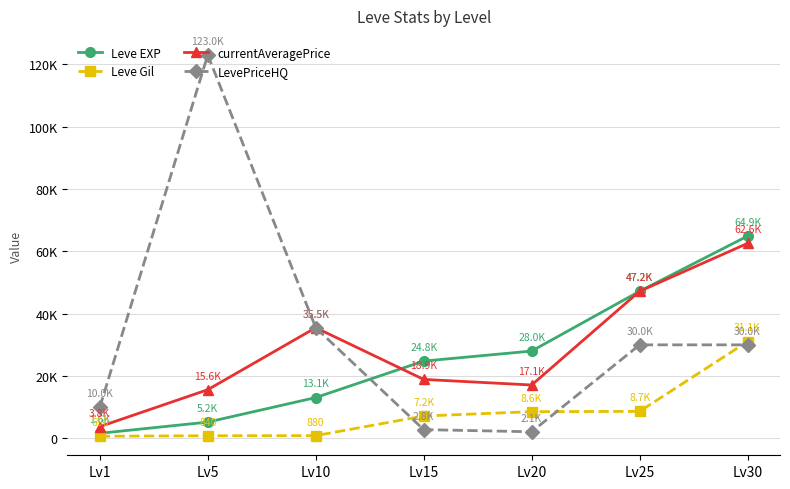

What is the average value of the Leve Gil series?

8269